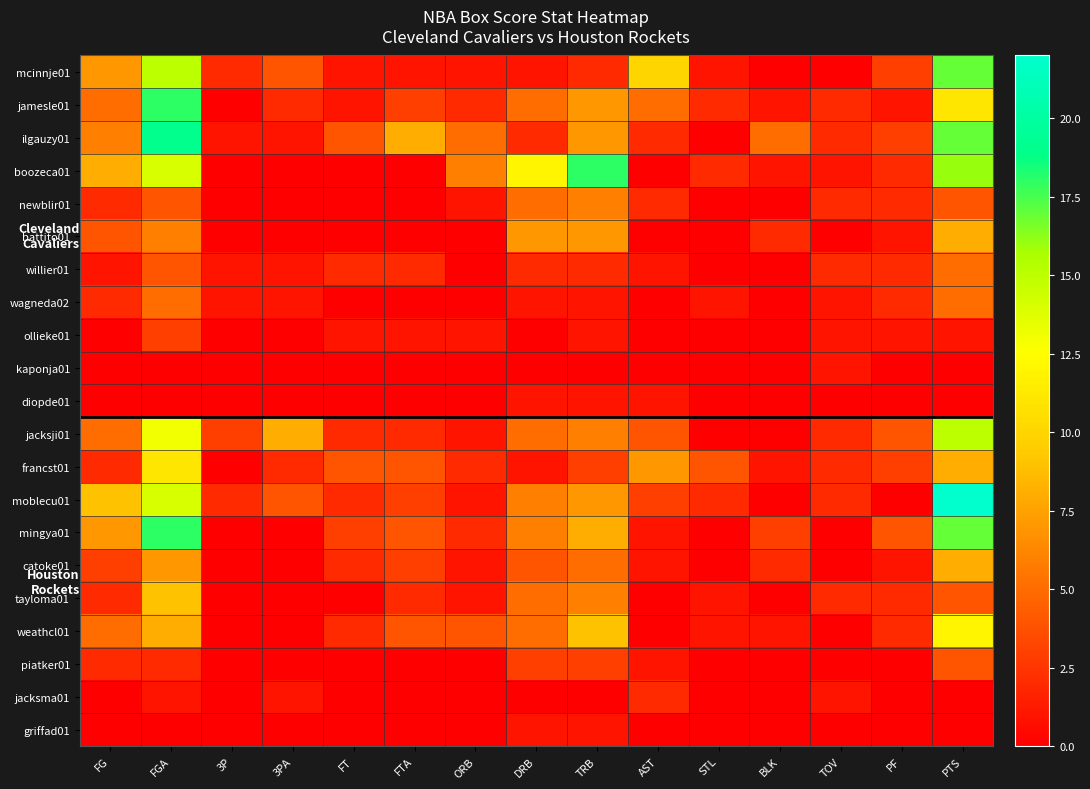

Reading right to left, extract all data points from this chart.

mcinnje01: PTS=17	PF=3	TOV=0	BLK=0	STL=1	AST=10	TRB=2	DRB=1	ORB=1	FTA=1	FT=1	3PA=4	3P=2	FGA=15	FG=7
jamesle01: PTS=11	PF=1	TOV=2	BLK=1	STL=2	AST=5	TRB=7	DRB=5	ORB=2	FTA=3	FT=1	3PA=2	3P=0	FGA=18	FG=5
ilgauzy01: PTS=17	PF=3	TOV=2	BLK=5	STL=0	AST=2	TRB=7	DRB=2	ORB=5	FTA=8	FT=4	3PA=1	3P=1	FGA=19	FG=6
boozeca01: PTS=16	PF=2	TOV=1	BLK=1	STL=2	AST=0	TRB=18	DRB=12	ORB=6	FTA=0	FT=0	3PA=0	3P=0	FGA=14	FG=8
newblir01: PTS=4	PF=2	TOV=2	BLK=0	STL=0	AST=2	TRB=6	DRB=5	ORB=1	FTA=0	FT=0	3PA=0	3P=0	FGA=4	FG=2
battito01: PTS=8	PF=1	TOV=0	BLK=2	STL=0	AST=0	TRB=7	DRB=7	ORB=0	FTA=0	FT=0	3PA=0	3P=0	FGA=6	FG=4
willier01: PTS=5	PF=2	TOV=2	BLK=0	STL=0	AST=1	TRB=2	DRB=2	ORB=0	FTA=2	FT=2	3PA=1	3P=1	FGA=4	FG=1
wagneda02: PTS=5	PF=2	TOV=1	BLK=0	STL=1	AST=0	TRB=1	DRB=1	ORB=0	FTA=0	FT=0	3PA=1	3P=1	FGA=5	FG=2
ollieke01: PTS=1	PF=1	TOV=1	BLK=0	STL=0	AST=0	TRB=1	DRB=0	ORB=1	FTA=1	FT=1	3PA=0	3P=0	FGA=3	FG=0
kaponja01: PTS=0	PF=0	TOV=1	BLK=0	STL=0	AST=0	TRB=0	DRB=0	ORB=0	FTA=0	FT=0	3PA=0	3P=0	FGA=0	FG=0
diopde01: PTS=0	PF=0	TOV=0	BLK=0	STL=0	AST=1	TRB=1	DRB=1	ORB=0	FTA=0	FT=0	3PA=0	3P=0	FGA=0	FG=0
jacksji01: PTS=15	PF=4	TOV=2	BLK=0	STL=0	AST=4	TRB=6	DRB=5	ORB=1	FTA=2	FT=2	3PA=8	3P=3	FGA=13	FG=5
francst01: PTS=8	PF=3	TOV=2	BLK=1	STL=4	AST=7	TRB=3	DRB=1	ORB=2	FTA=4	FT=4	3PA=2	3P=0	FGA=11	FG=2
moblecu01: PTS=22	PF=0	TOV=2	BLK=0	STL=2	AST=3	TRB=7	DRB=6	ORB=1	FTA=3	FT=2	3PA=4	3P=2	FGA=14	FG=9
mingya01: PTS=17	PF=4	TOV=0	BLK=3	STL=0	AST=1	TRB=8	DRB=6	ORB=2	FTA=4	FT=3	3PA=0	3P=0	FGA=18	FG=7
catoke01: PTS=8	PF=1	TOV=0	BLK=2	STL=0	AST=1	TRB=5	DRB=4	ORB=1	FTA=3	FT=2	3PA=0	3P=0	FGA=7	FG=3
tayloma01: PTS=4	PF=2	TOV=2	BLK=0	STL=1	AST=0	TRB=6	DRB=5	ORB=1	FTA=2	FT=0	3PA=0	3P=0	FGA=9	FG=2
weathcl01: PTS=12	PF=2	TOV=0	BLK=1	STL=1	AST=0	TRB=9	DRB=5	ORB=4	FTA=4	FT=2	3PA=0	3P=0	FGA=8	FG=5
piatker01: PTS=4	PF=0	TOV=0	BLK=0	STL=0	AST=1	TRB=3	DRB=3	ORB=0	FTA=0	FT=0	3PA=0	3P=0	FGA=2	FG=2
jacksma01: PTS=0	PF=0	TOV=1	BLK=0	STL=0	AST=2	TRB=0	DRB=0	ORB=0	FTA=0	FT=0	3PA=1	3P=0	FGA=1	FG=0
griffad01: PTS=0	PF=0	TOV=0	BLK=0	STL=0	AST=0	TRB=1	DRB=1	ORB=0	FTA=0	FT=0	3PA=0	3P=0	FGA=0	FG=0